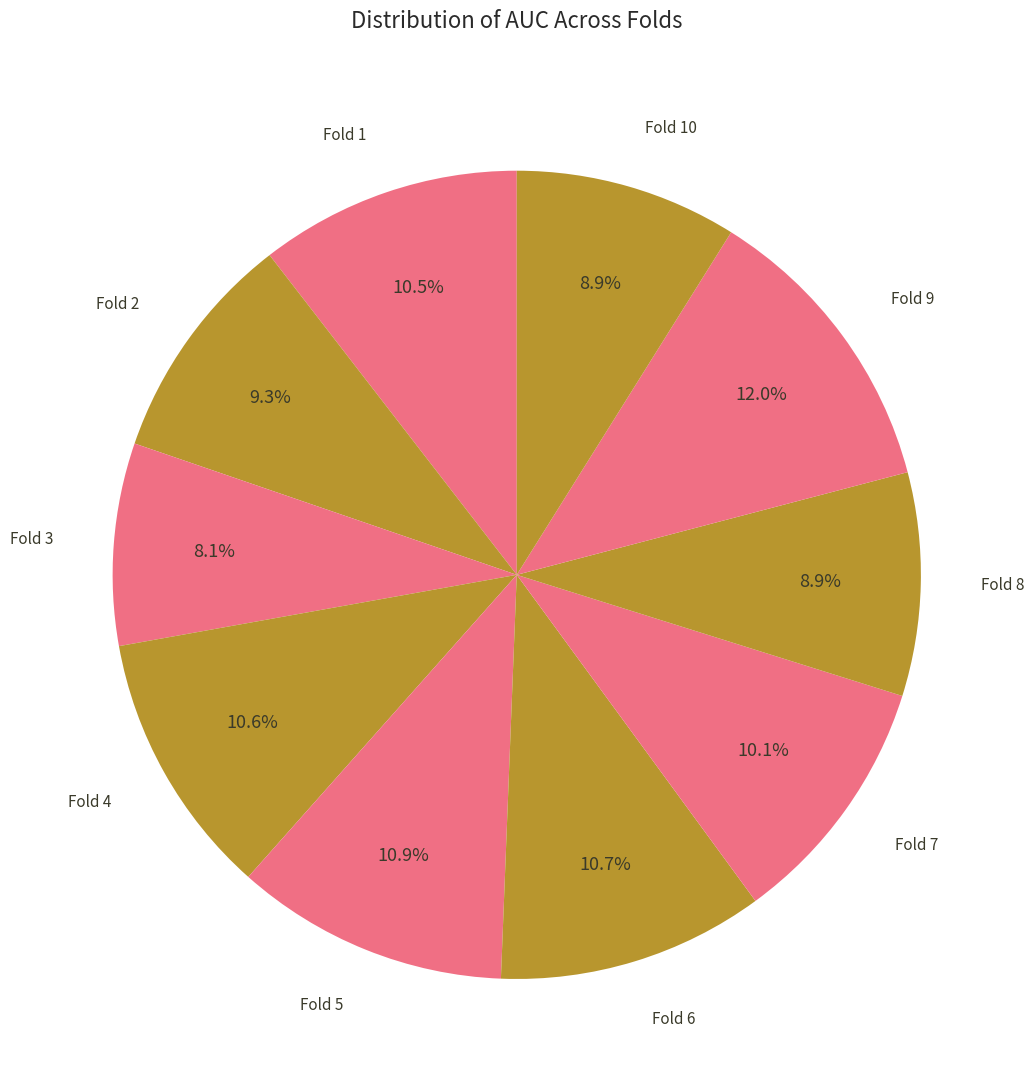

How many slices are in this pie chart?

10